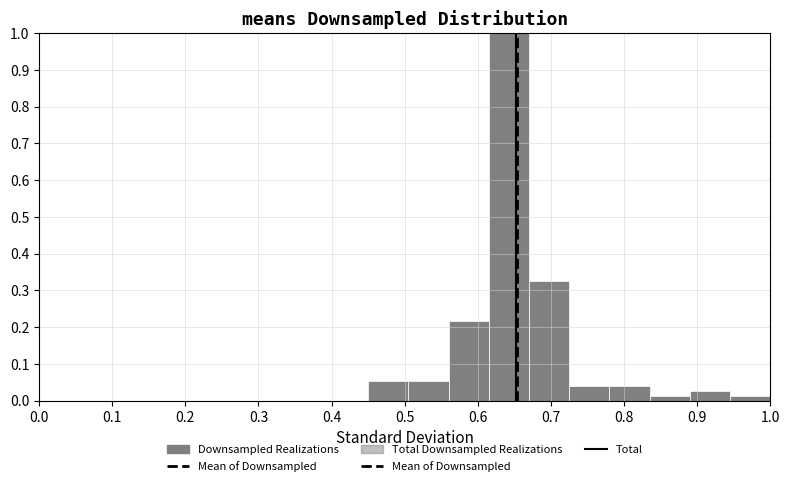

Reading left to right, list every bar in this chart as the range it spans on the x-axis followed by its height. Neither the bar edges nor the heights are printed on the chart, so give them approximately, as read against the axes.

0.450 to 0.505: 0.05
0.505 to 0.560: 0.05
0.560 to 0.615: 0.22
0.615 to 0.670: 1.00
0.670 to 0.725: 0.32
0.725 to 0.780: 0.04
0.780 to 0.835: 0.04
0.835 to 0.890: 0.01
0.890 to 0.945: 0.03
0.945 to 1.000: 0.01